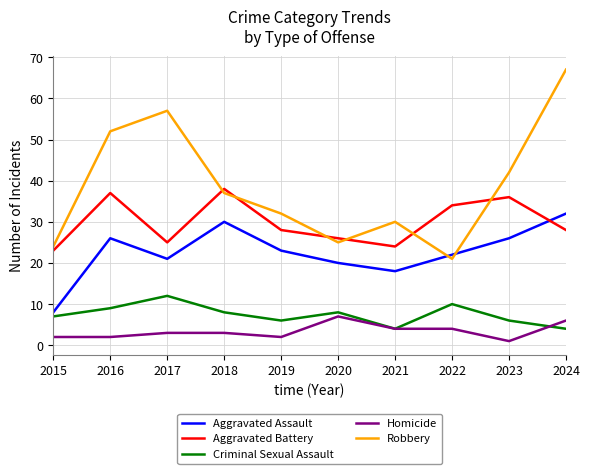

What is the sum of all Homicide values?

34